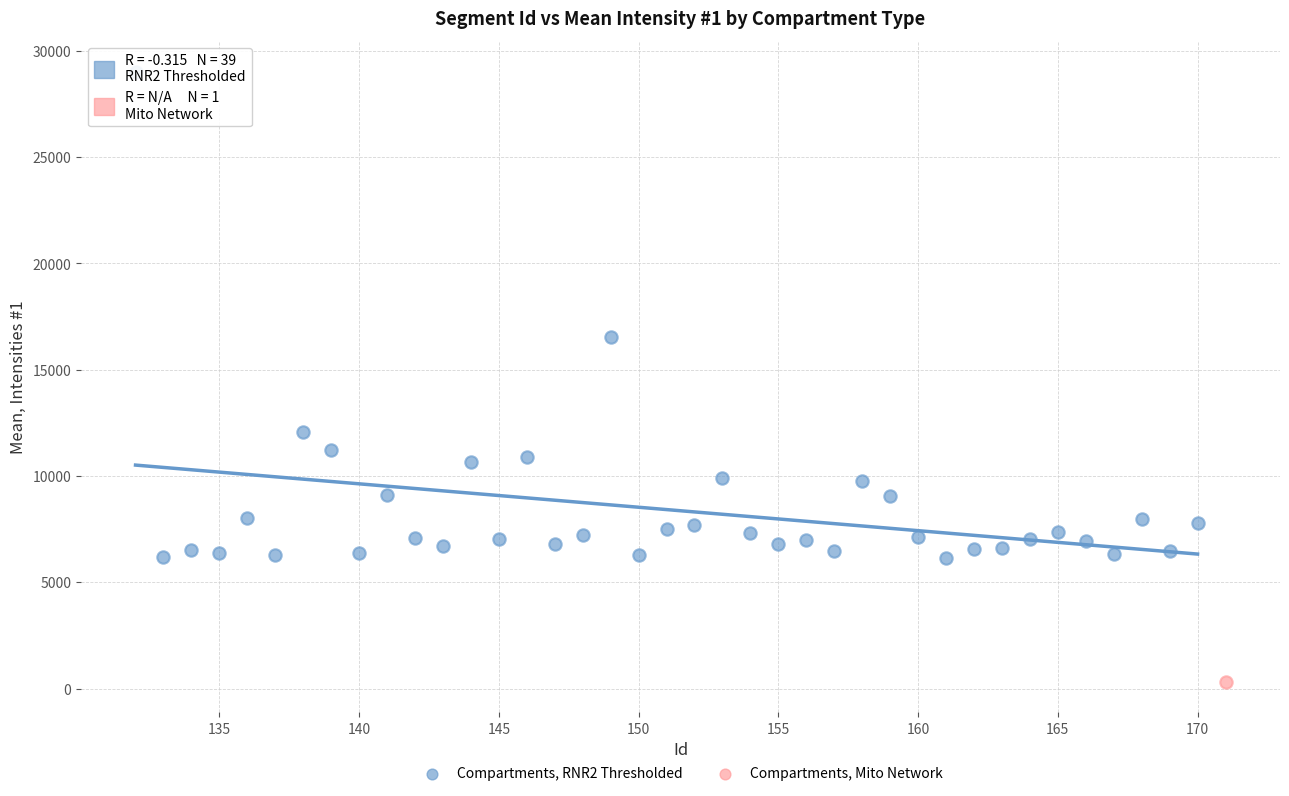

What are all the series names shown in the legend?

Compartments, RNR2 Thresholded, Compartments, Mito Network